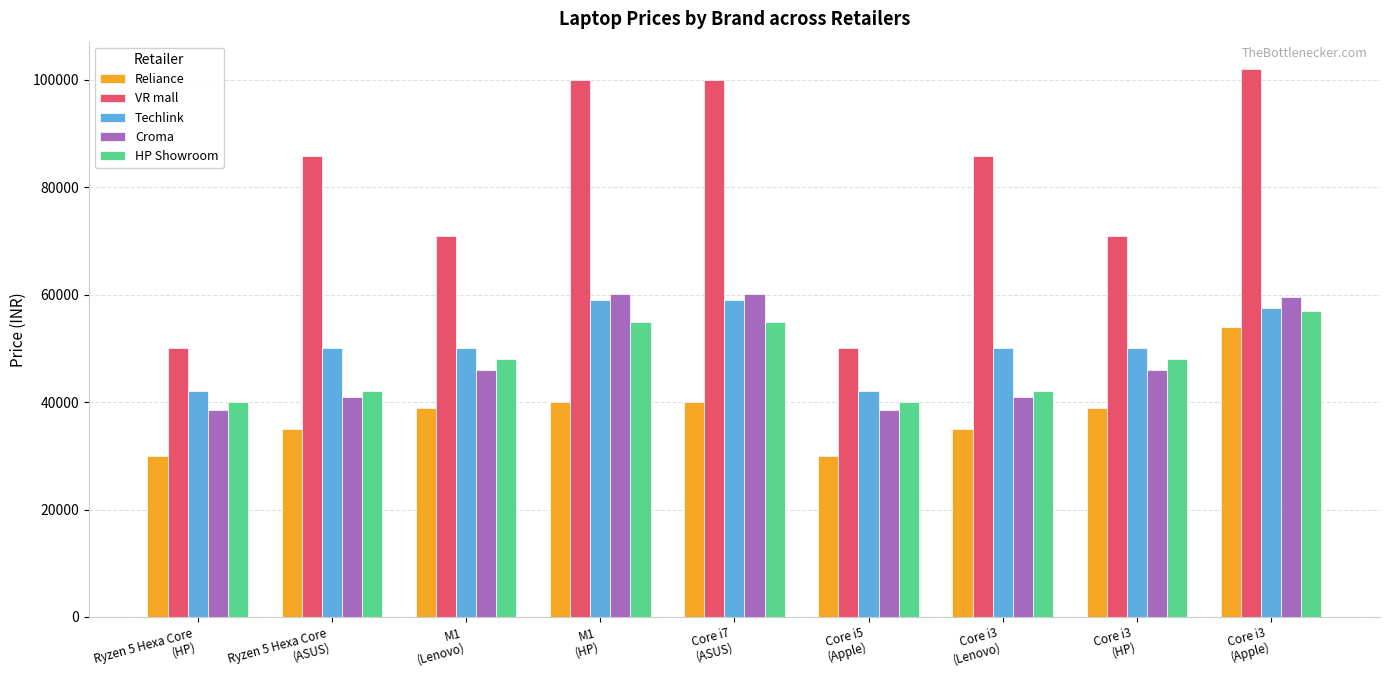

Which series has the largest range (max minus min)?

VR mall